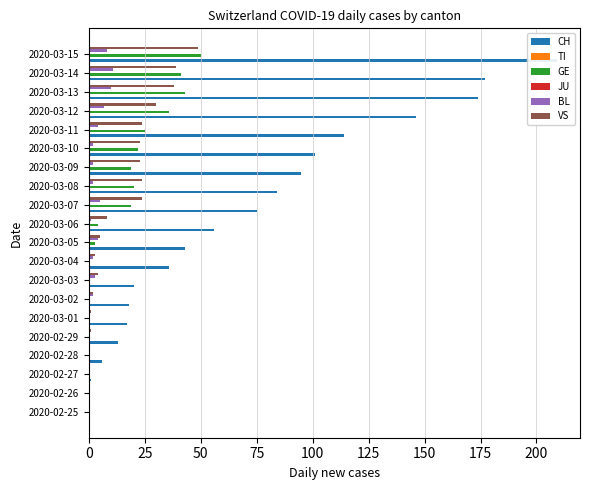

Is the value of GE at 2020-03-02 greater than the value of CH at 2020-03-07?

No